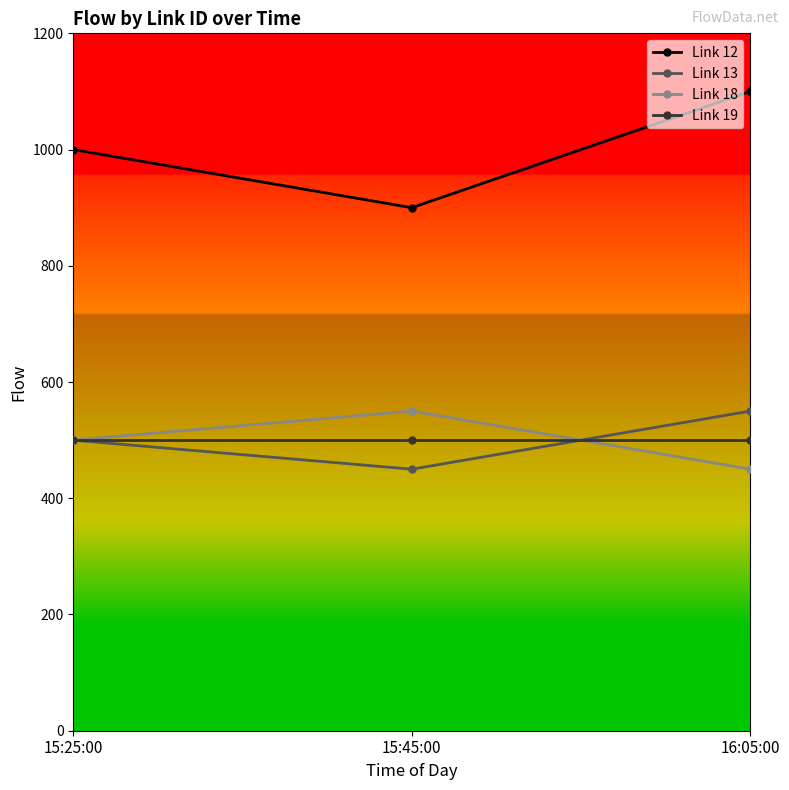

How many data points does each series have?

3